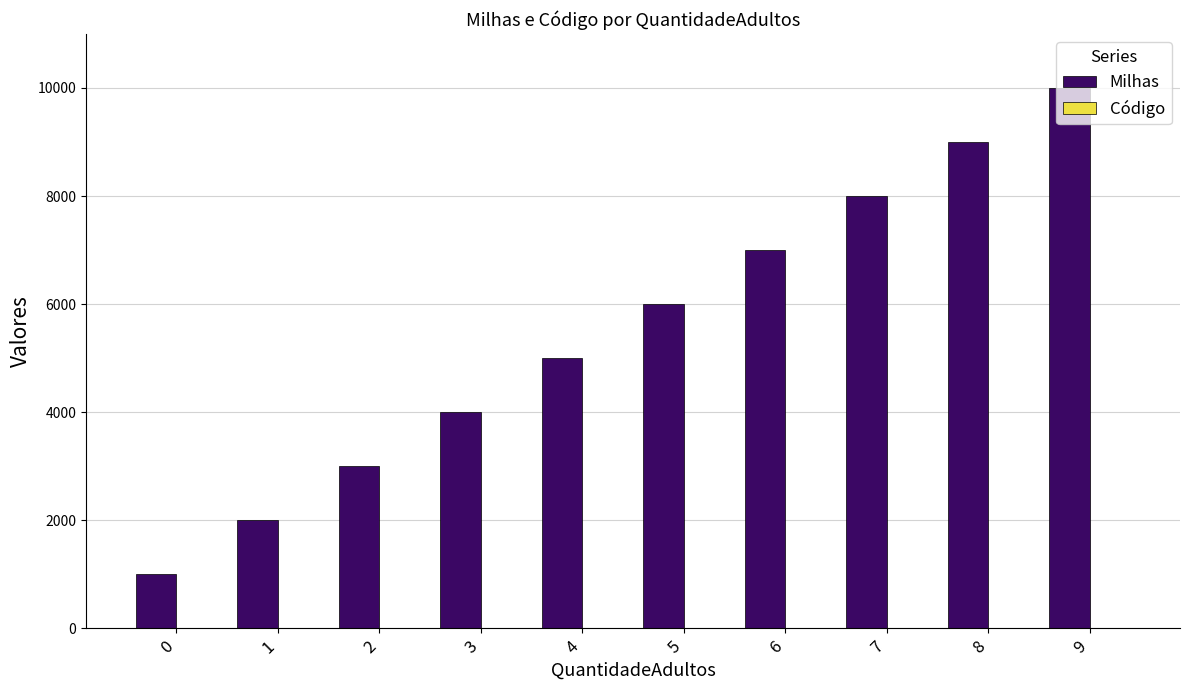

What is the maximum value shown in the chart?

10000